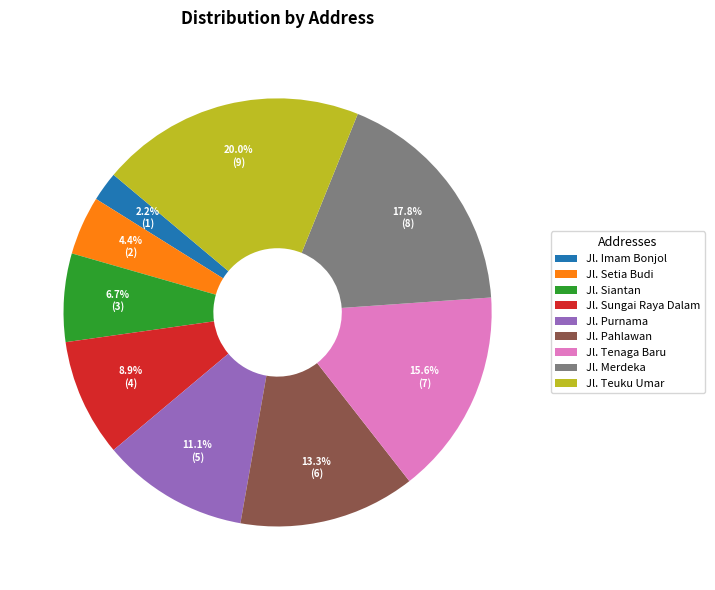

How much of the chart is everything except Jl. Imam Bonjol?

97.8%